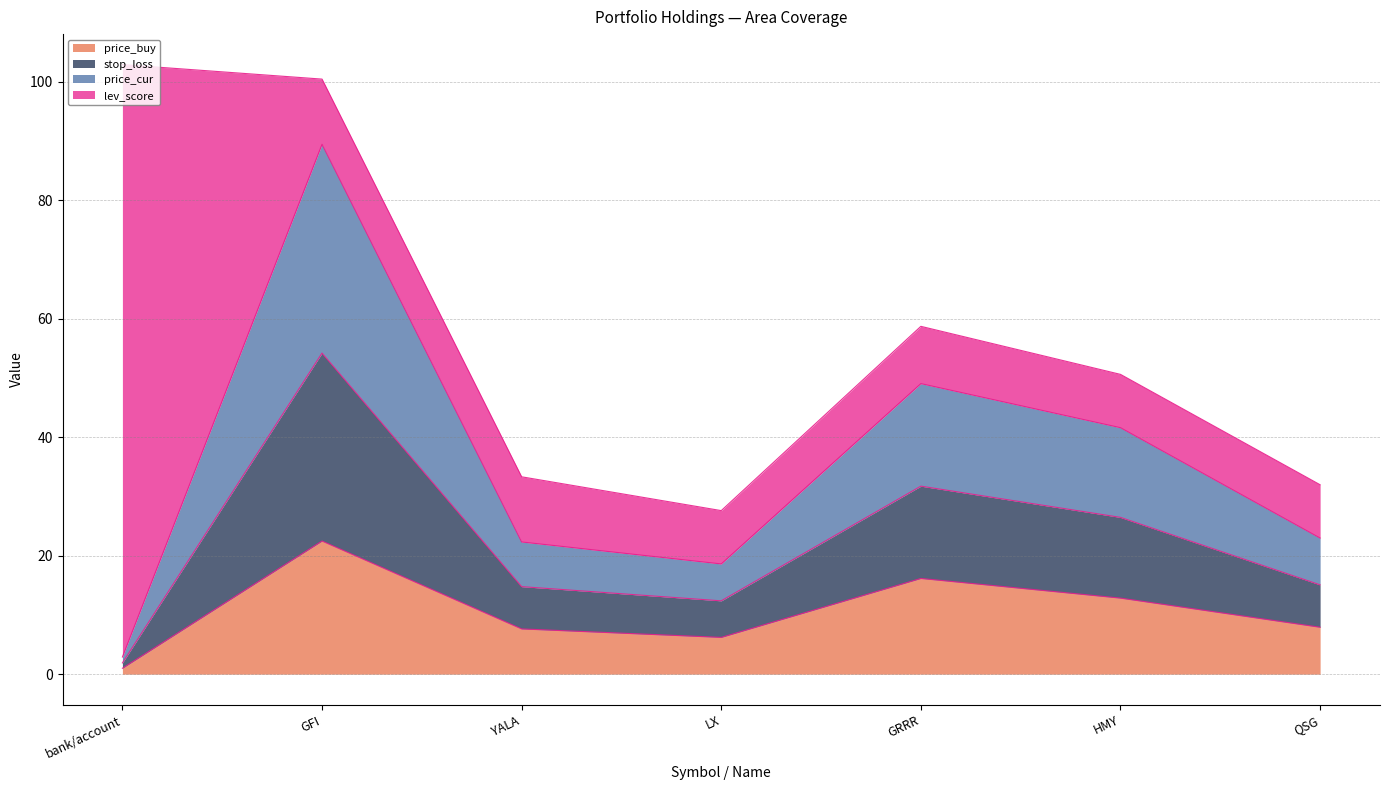

What is the total value across all series at GFI?

100.5